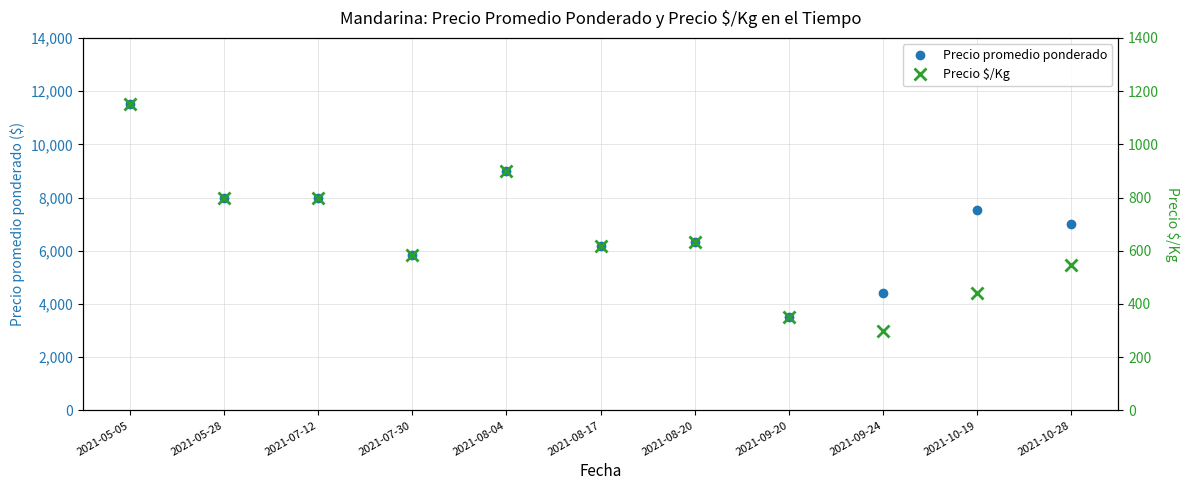

List the series in order of their peak value, highest first.

Precio promedio ponderado, Precio $/Kg